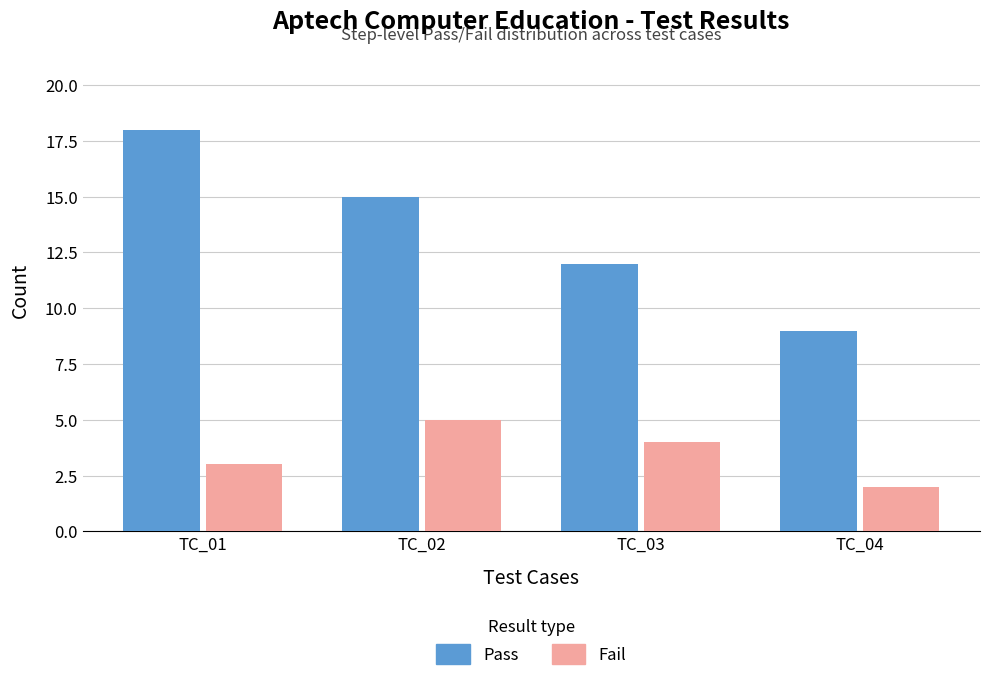

What are all the series names shown in the legend?

Pass, Fail